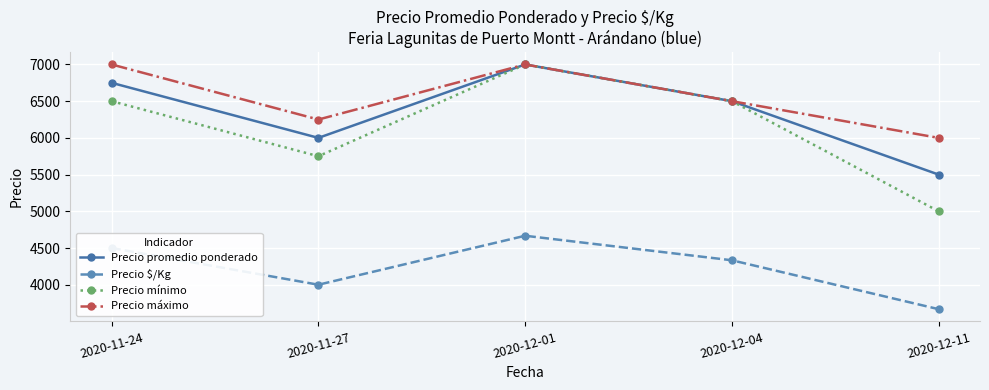

True or false: Precio $/Kg and Precio mínimo intersect in this chart.

False